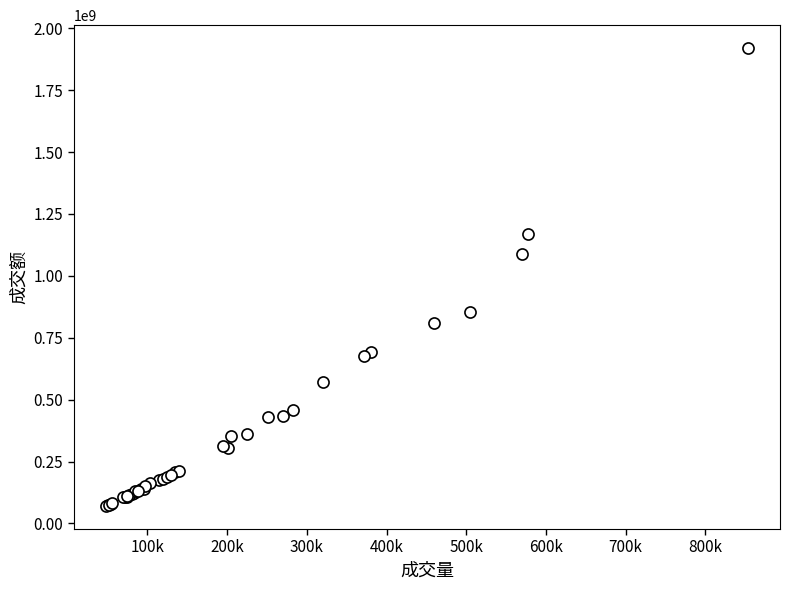

What Y value in the scatter plot is closest to 994802632?

1089540567